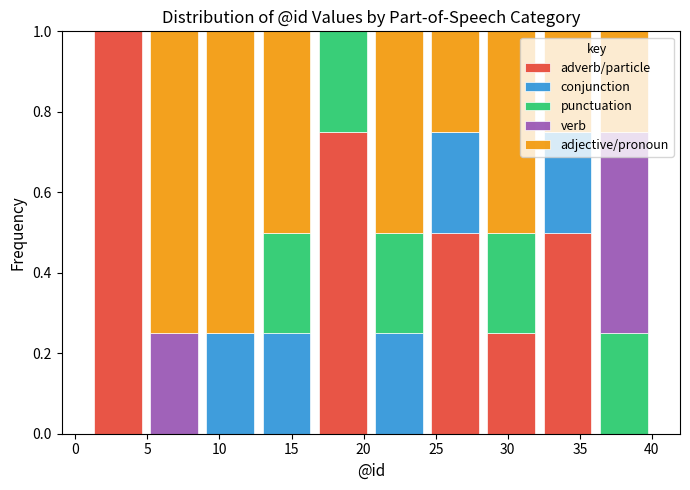

What is the total height of the stacked bar covering 36.1 to 40.0 on the x-axis? Neither the bar edges nor the heights are printed on the chart, so give them approximately, as read against the axes.

1